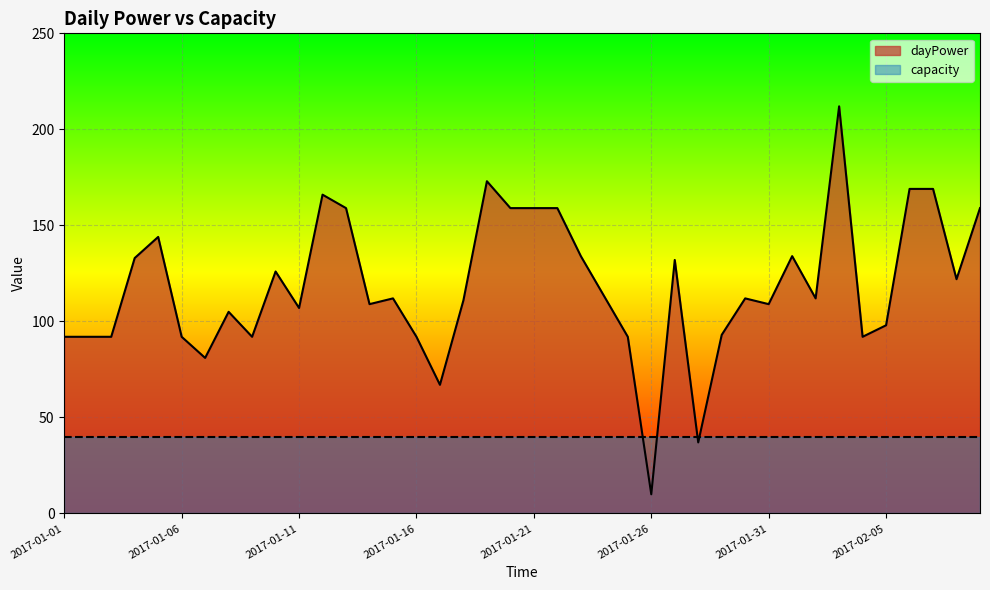

What is the difference between the values at 2017-01-27 and 2017-01-01?

40